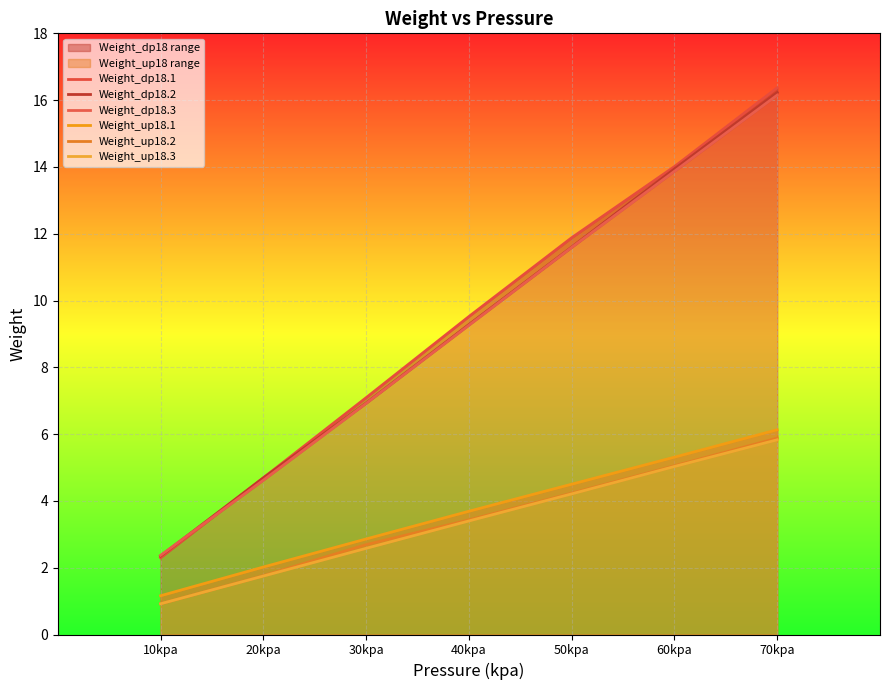

The Weight_up18.3 series shows 8.9 at 60kpa. True or false?

False